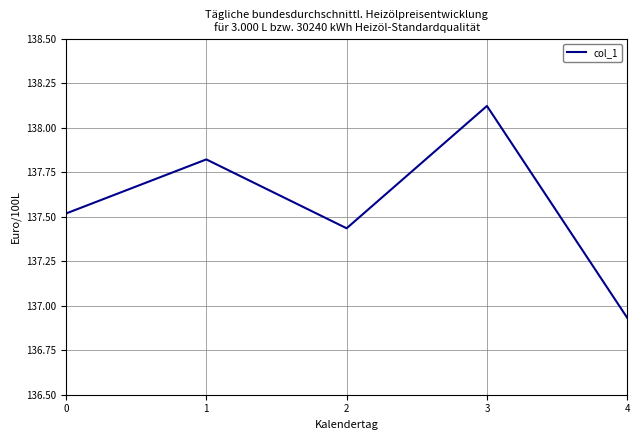

Which has a higher value, 3 or 1?

3